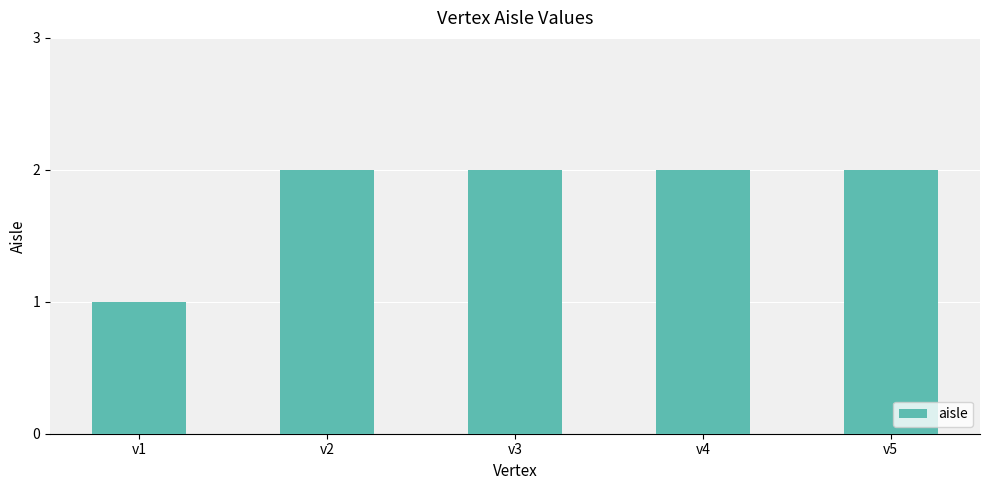

The chart shows a value of 1 at v1. True or false?

True